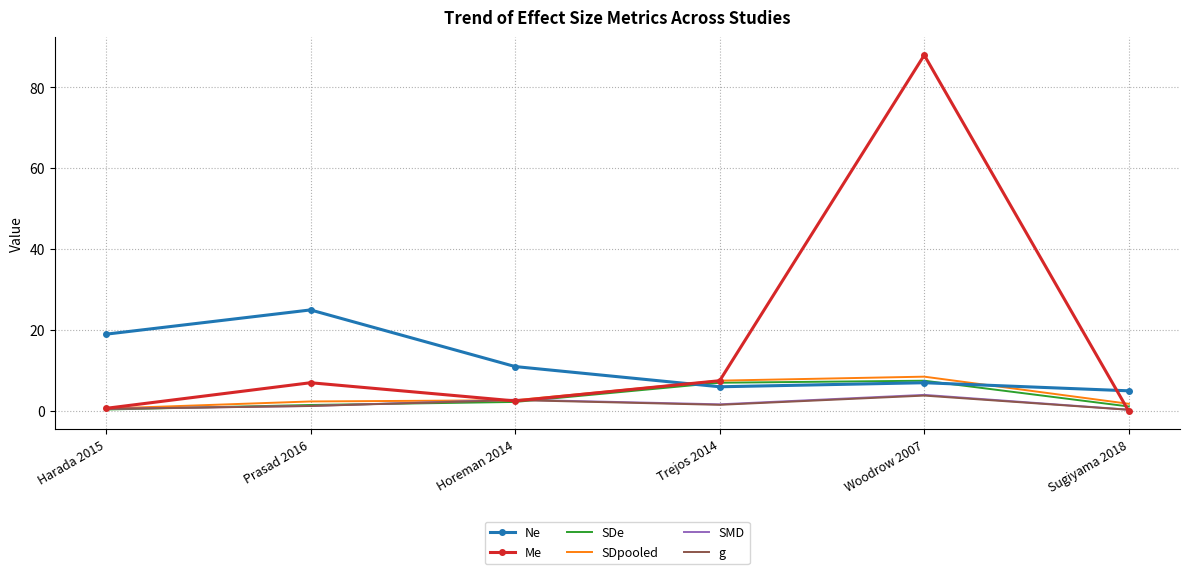

What is the lowest value of the Me series?

-0.1